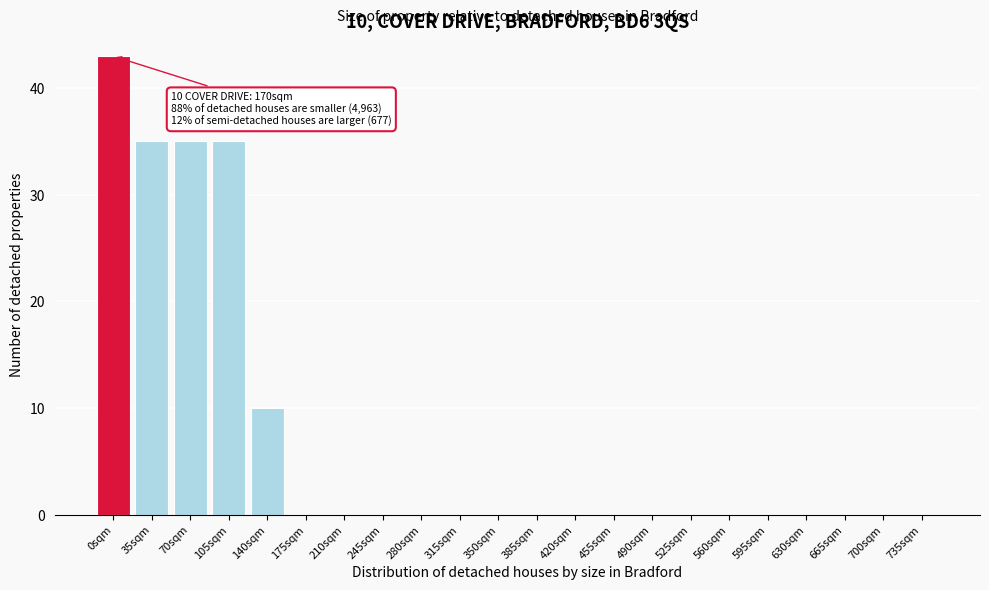

Reading left to right, what are all the values shown in this chart?

0sqm=43	35sqm=35	70sqm=35	105sqm=35	140sqm=10	175sqm=0	210sqm=0	245sqm=0	280sqm=0	315sqm=0	350sqm=0	385sqm=0	420sqm=0	455sqm=0	490sqm=0	525sqm=0	560sqm=0	595sqm=0	630sqm=0	665sqm=0	700sqm=0	735sqm=0